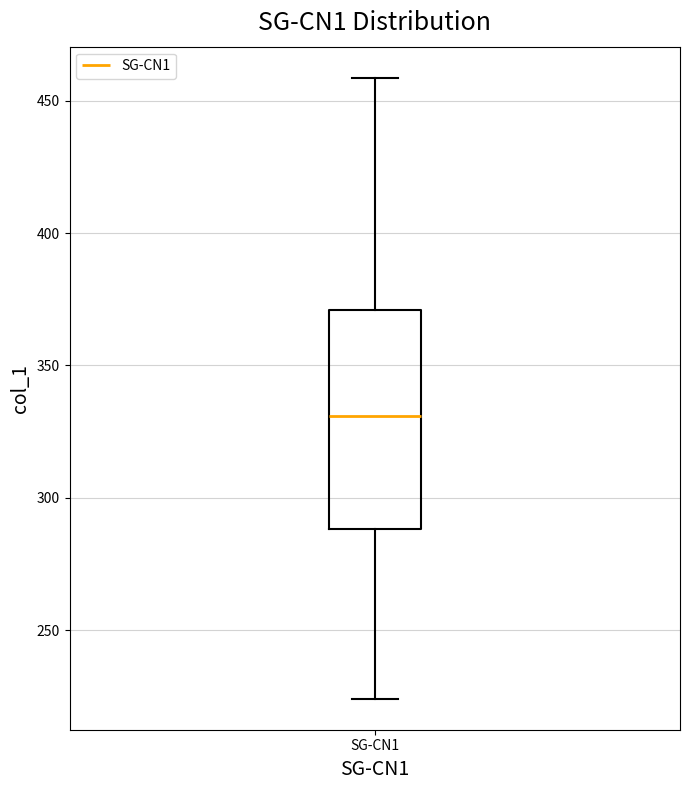

Where does the lower whisker of the box for SG-CN1 end on the y-axis? The values are not printed on the chart, so give them approximately, as read against the axis.

225